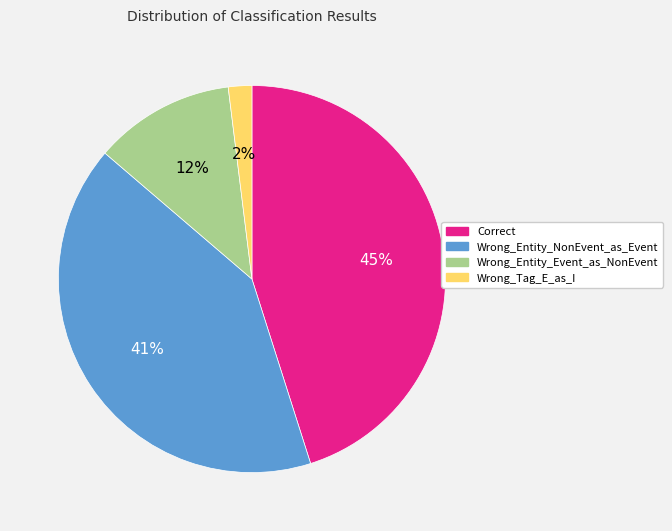

Which has a higher value, Wrong_Entity_NonEvent_as_Event or Wrong_Tag_E_as_I?

Wrong_Entity_NonEvent_as_Event